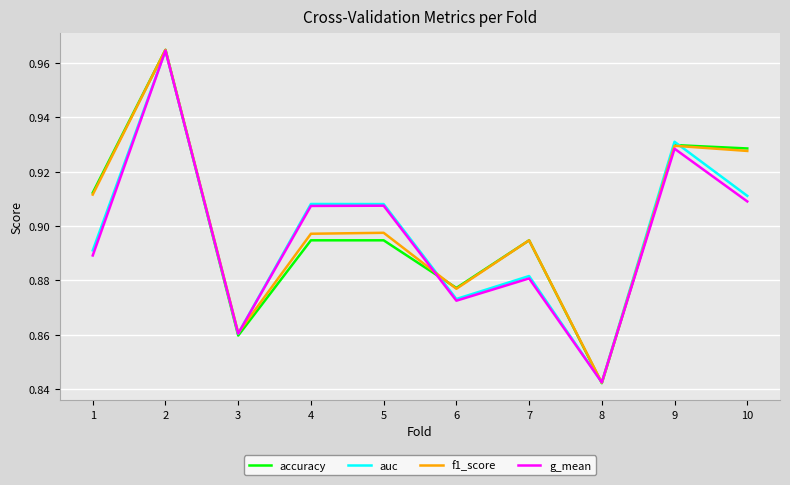

Where is the first local maximum for g_mean?

2